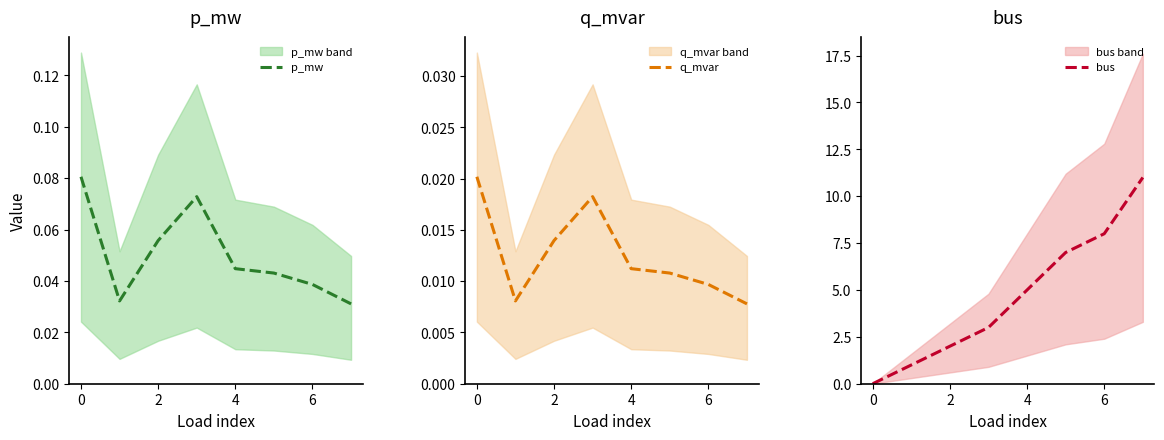

The q_mvar series shows 0.0 at 2. True or false?

False